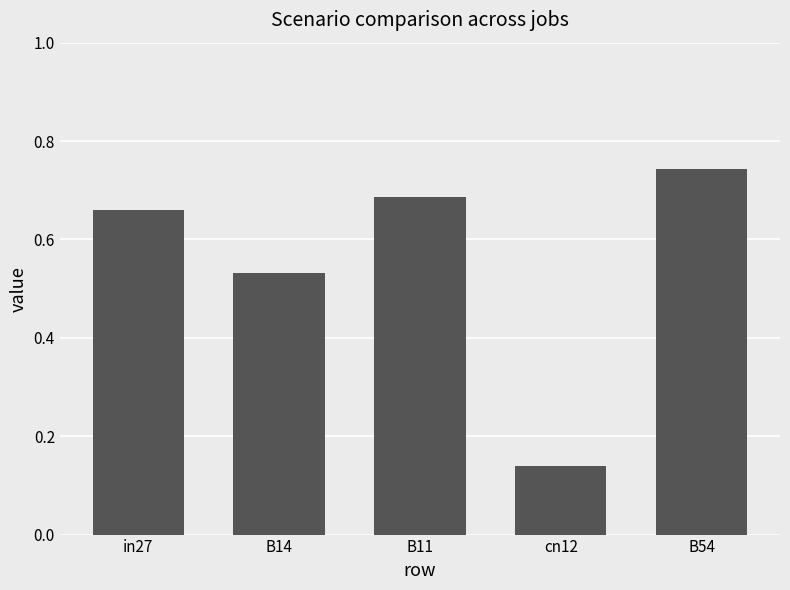

Where is the data nearest to the value 0?

cn12